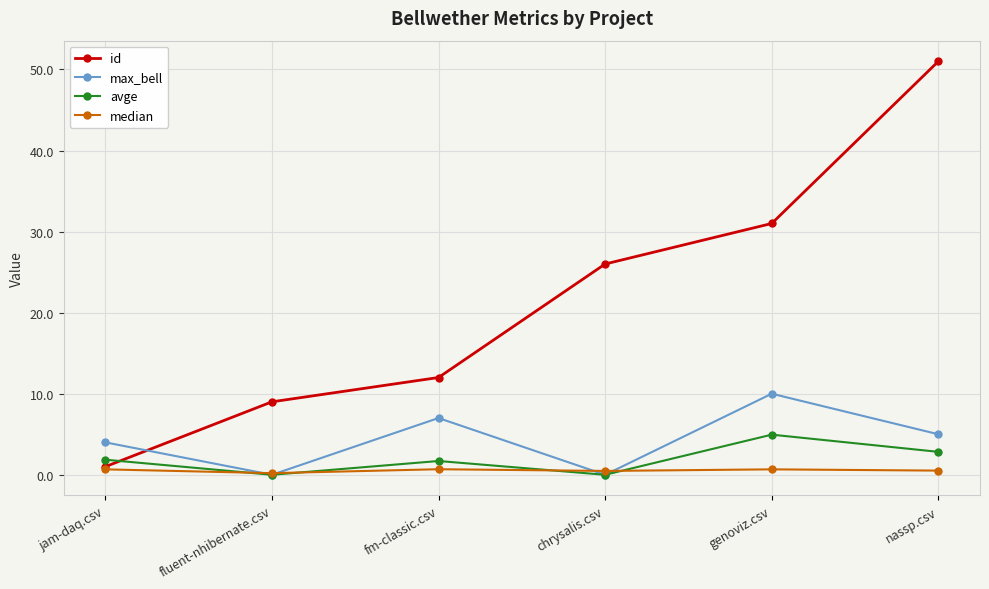

What is the difference between the highest and lowest values at fluent-nhibernate.csv?

9.0